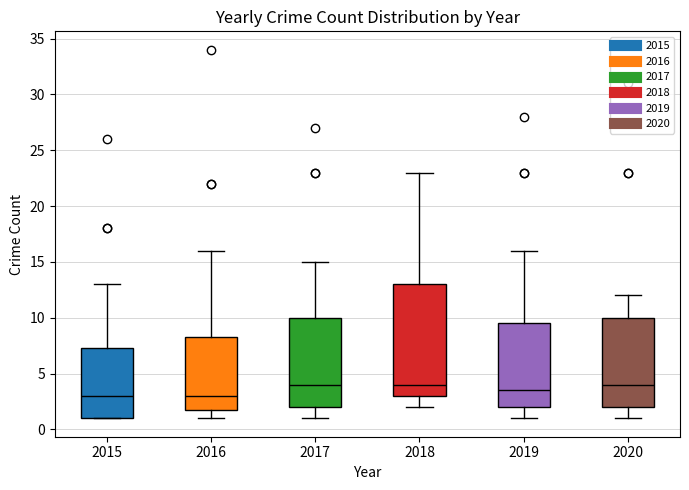

Reading left to right, read every box against the y-axis: the position of its median line, the range the box covers, and the ends of its whiskers. The values are not printed on the chart, so give them approximately, as read against the axis.

2015: median 3.0, box 1.0 to 7.5, whiskers 1.0 to 13.0
2016: median 3.0, box 2.0 to 8.5, whiskers 1.0 to 16.0
2017: median 4.0, box 2.0 to 10.0, whiskers 1.0 to 15.0
2018: median 4.0, box 3.0 to 13.0, whiskers 2.0 to 23.0
2019: median 3.5, box 2.0 to 9.5, whiskers 1.0 to 16.0
2020: median 4.0, box 2.0 to 10.0, whiskers 1.0 to 12.0